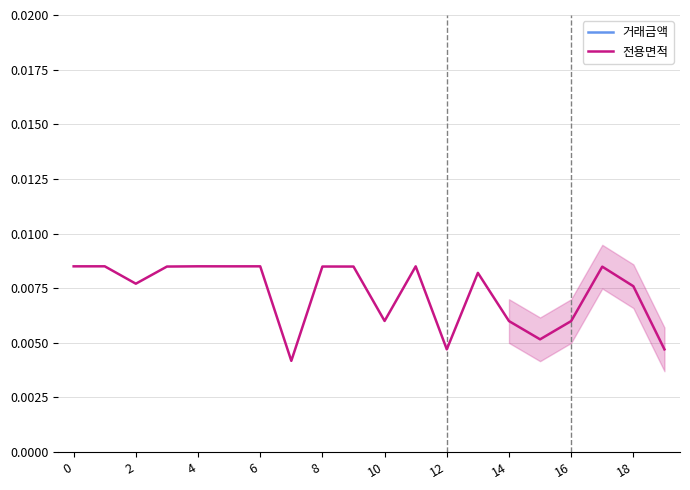

At how many categories does at least one series exceed 0?

20